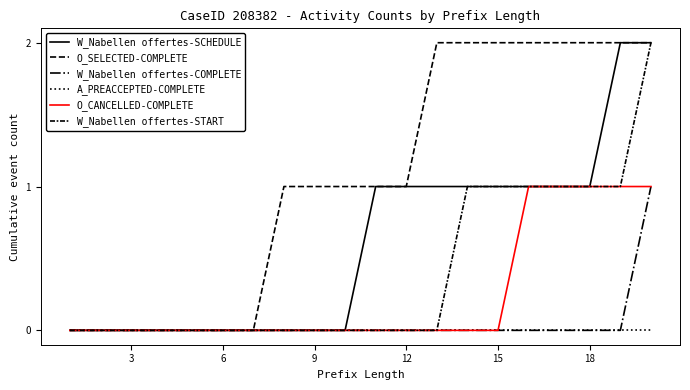

How many lines are shown in the chart?

6